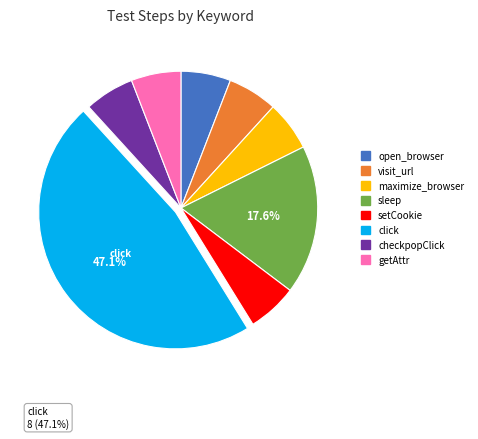

Is it true that click is 57% of the pie?

False